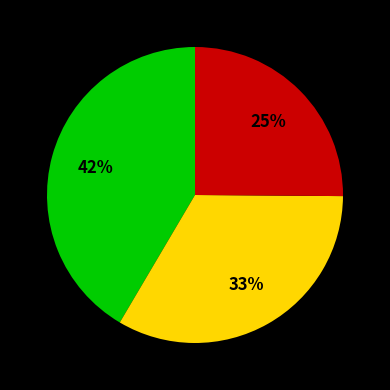

To the nearest percent, what is the average slice percentage?

33%